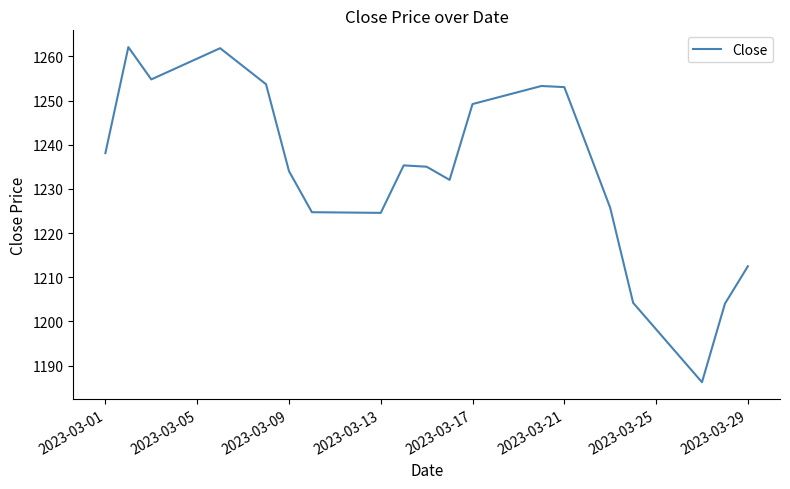

What is the average value?

1234.2